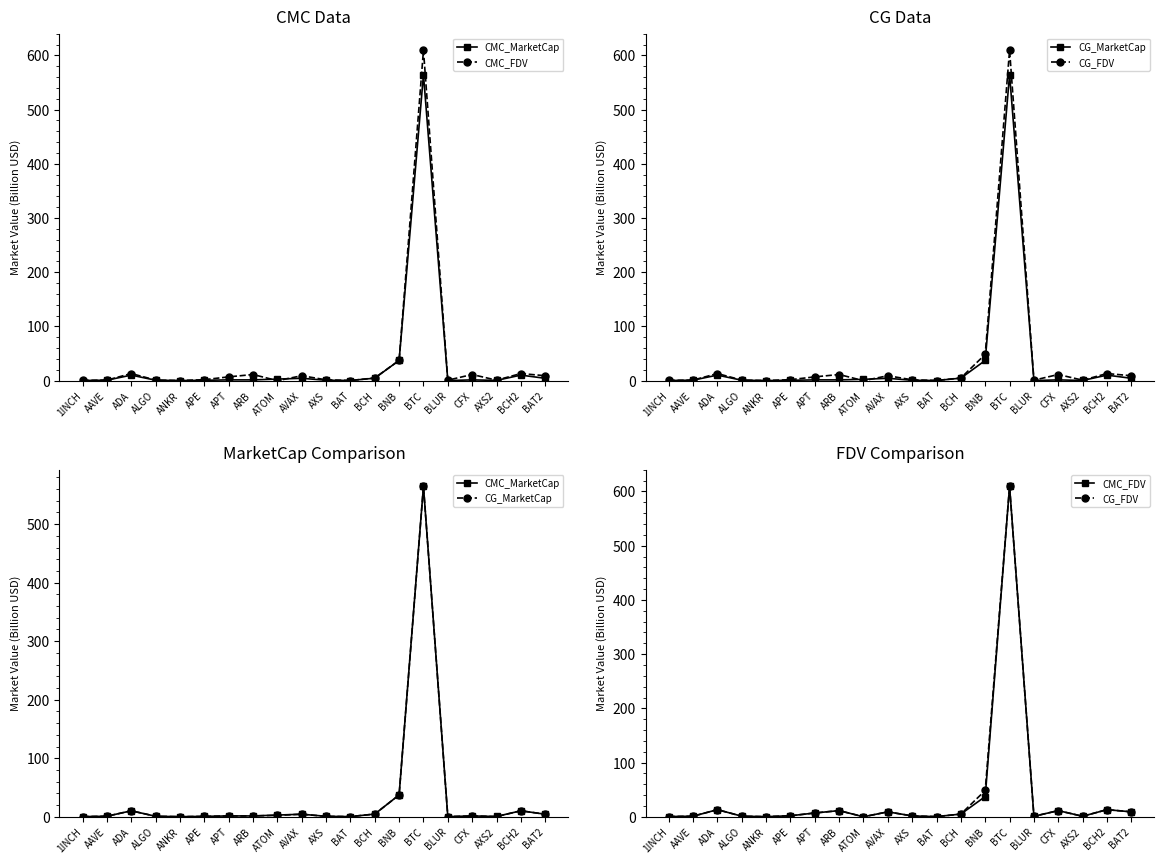

How many lines are shown in the chart?

4